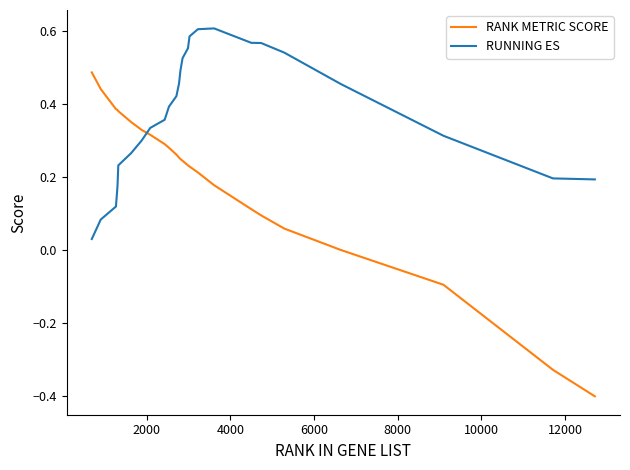

How many lines are shown in the chart?

2